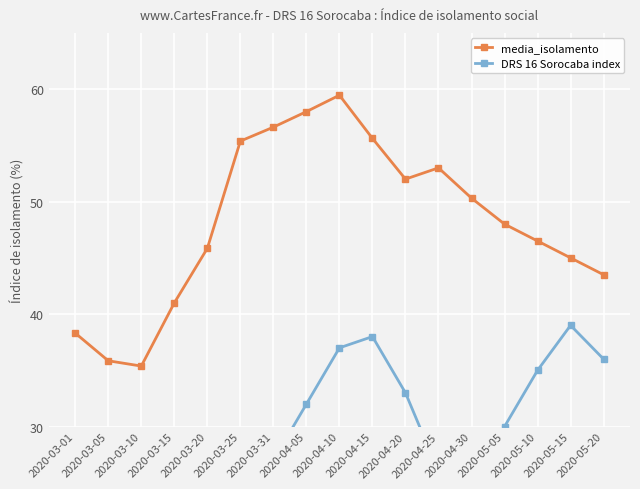

True or false: media_isolamento and DRS 16 Sorocaba index intersect in this chart.

False